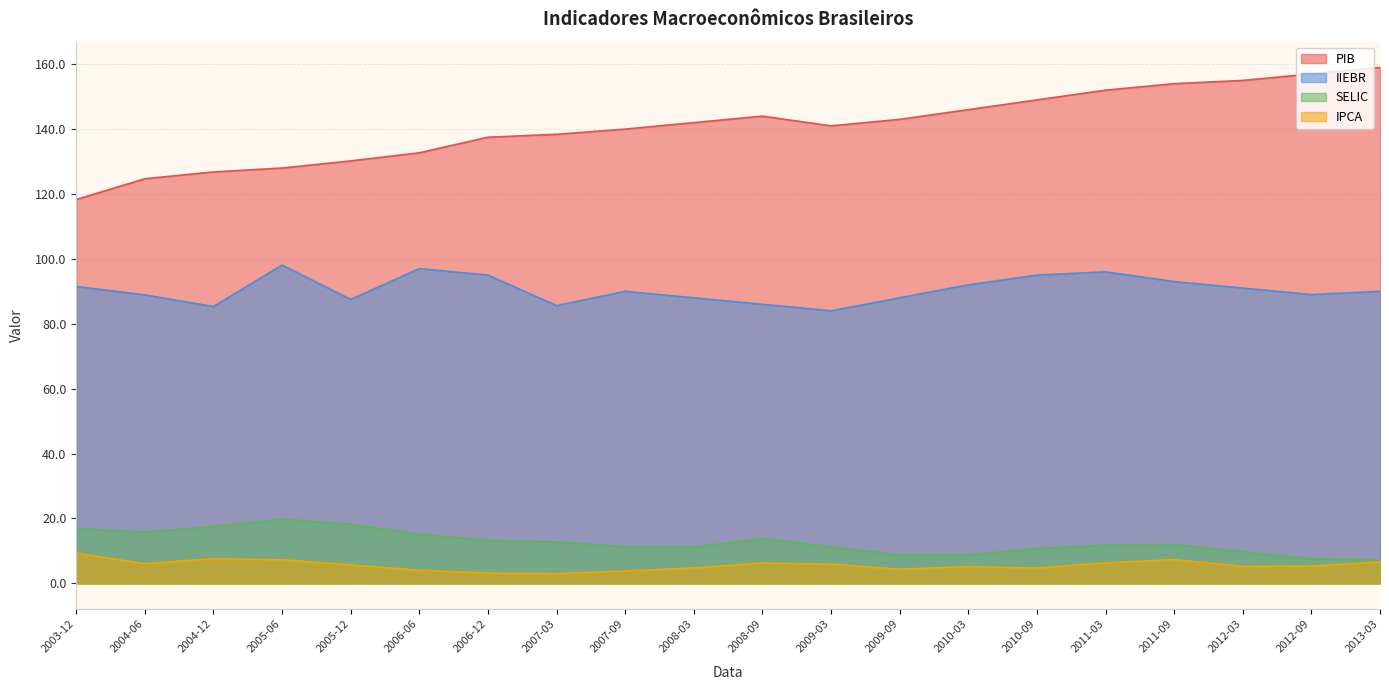

What is the difference between the maximum and minimum values in the PIB series?

40.7